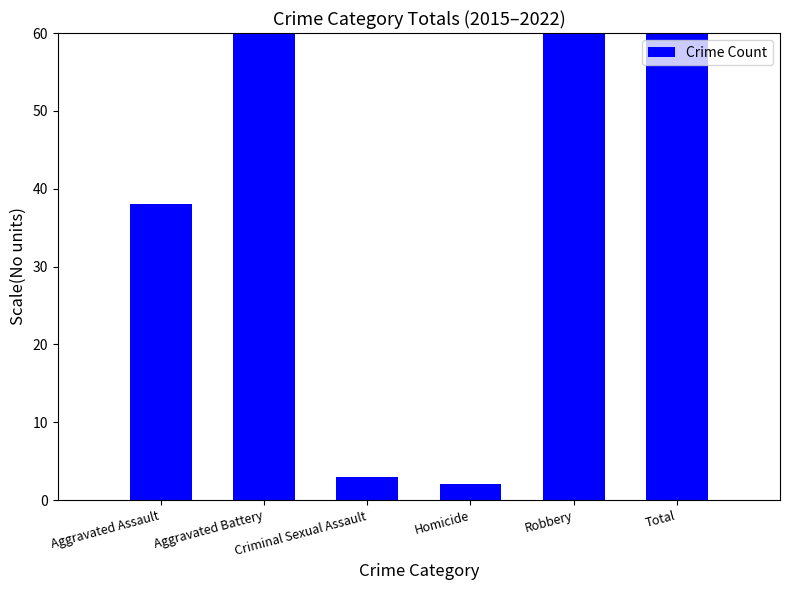

What is the sum of the values at Aggravated Battery and Robbery?

262